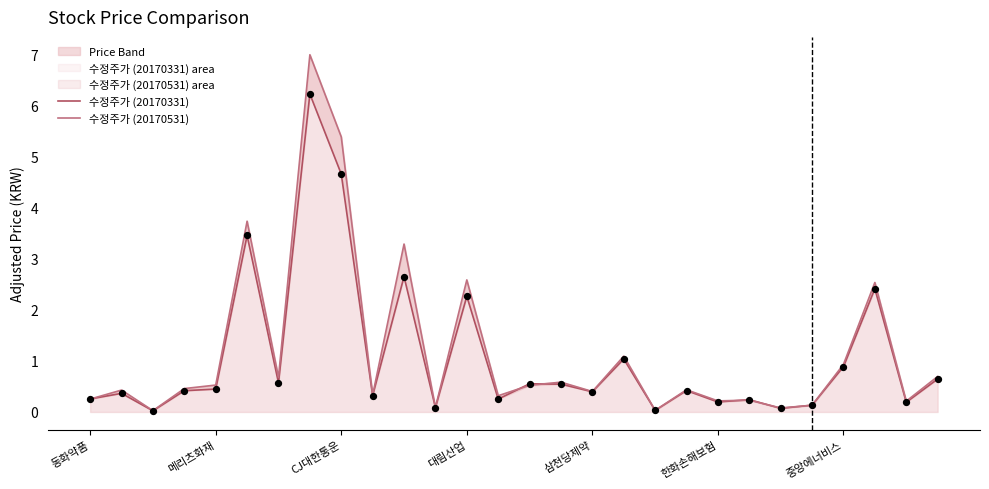

Is the value of 수정주가 (20170531) at 중앙에너비스 greater than the value of 수정주가 (20170331) at 27?

Yes